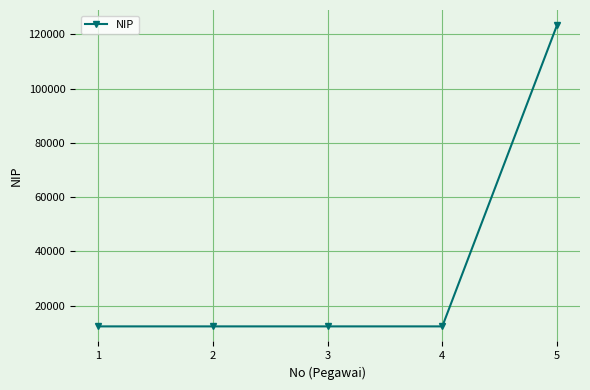

What is the minimum value shown in the chart?

12345